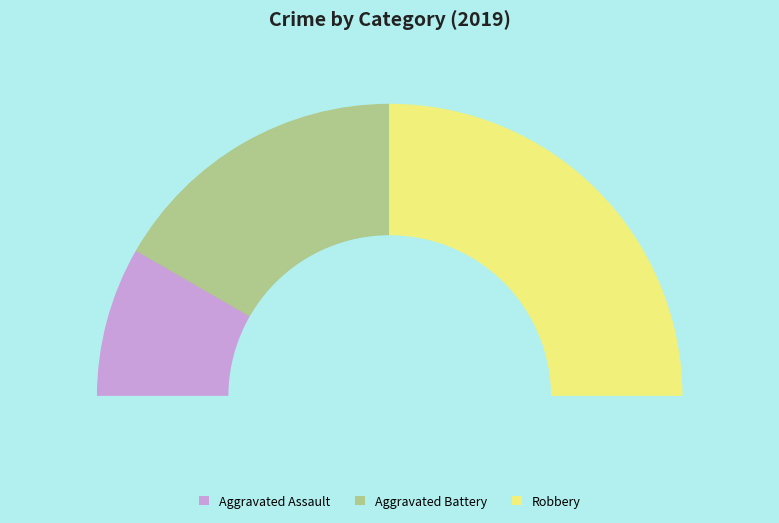

Combined, what portion of the pie is Aggravated Battery and Aggravated Assault?

50.0%